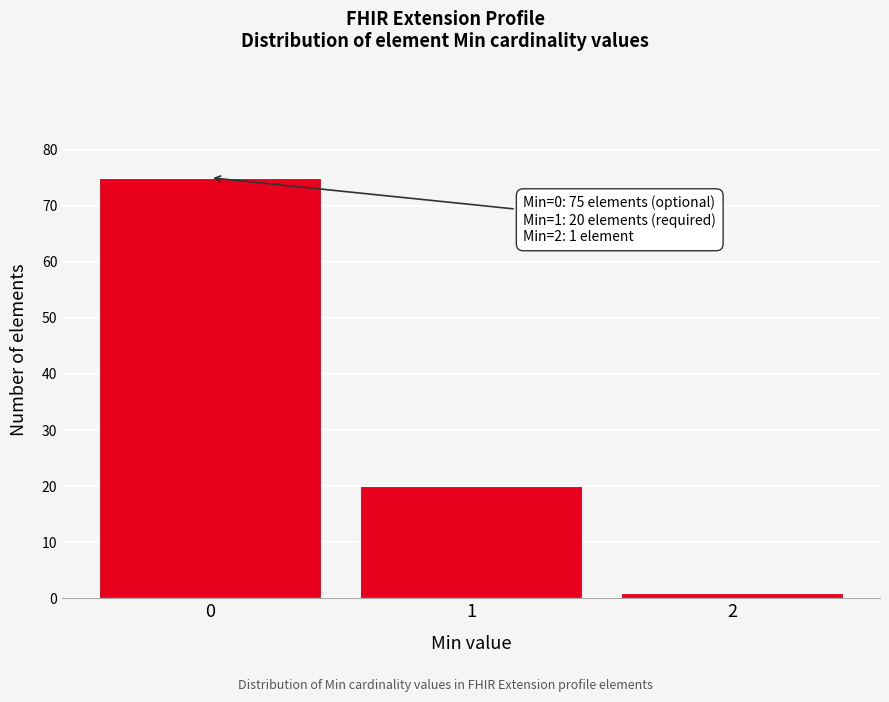

Reading left to right, extract all data points from this chart.

75	20	1